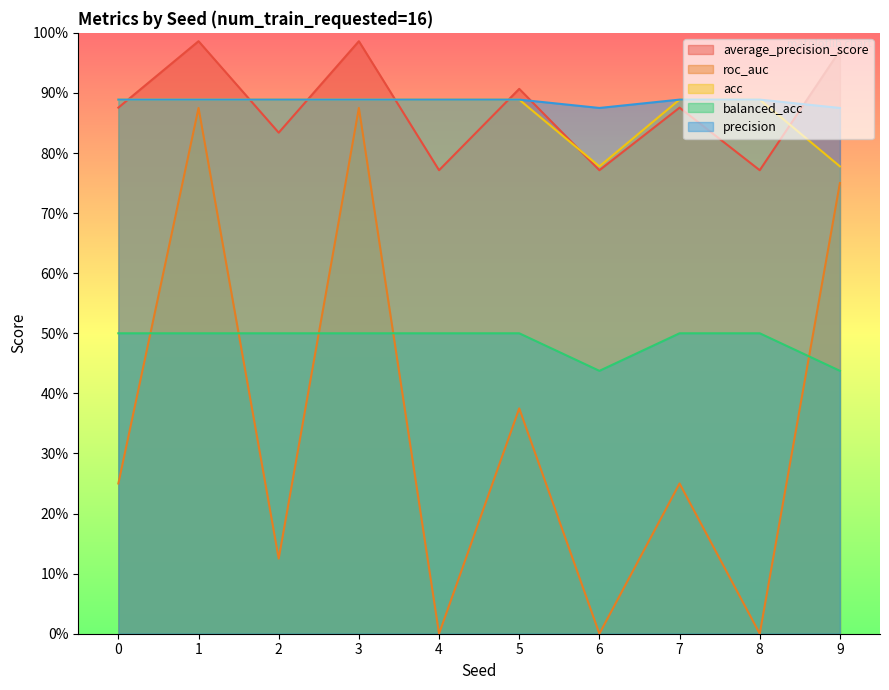

What is the difference between the average_precision_score values at 8 and 3?

0.2